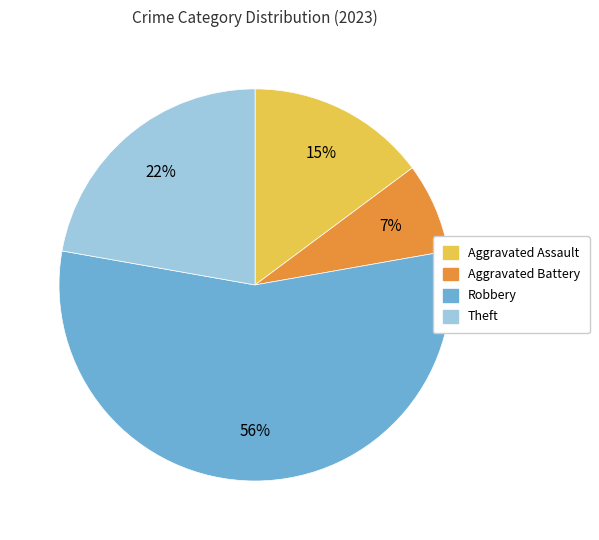

What percentage is the Theft slice, to the nearest percent?

22%